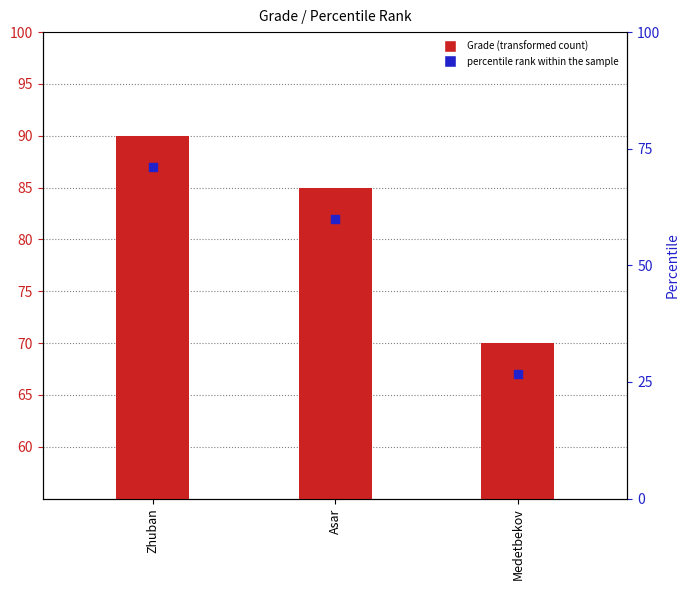

At how many categories does at least one series exceed 51?

3